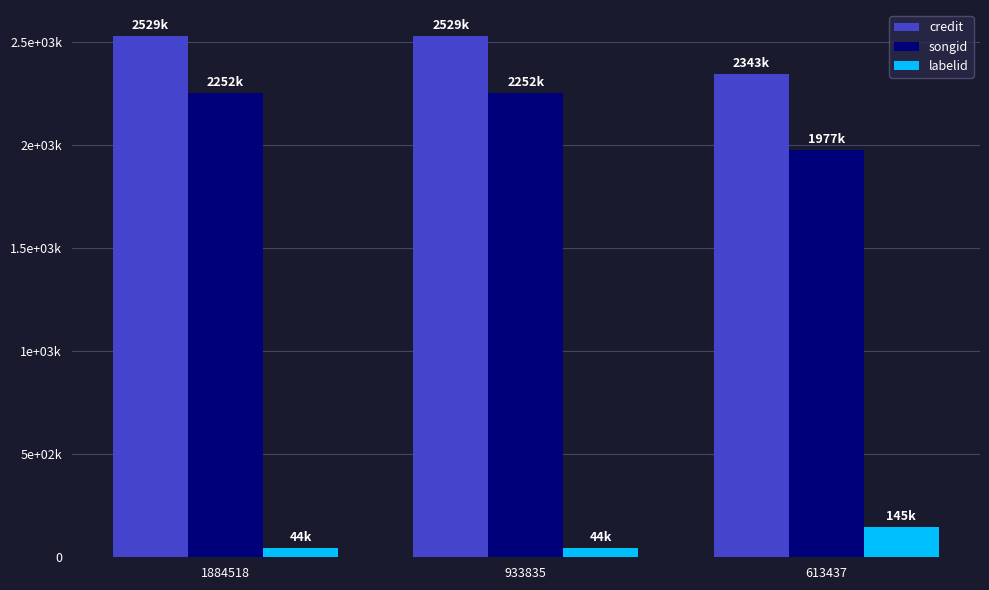

What is the difference between the labelid values at 933835 and 613437?

100581